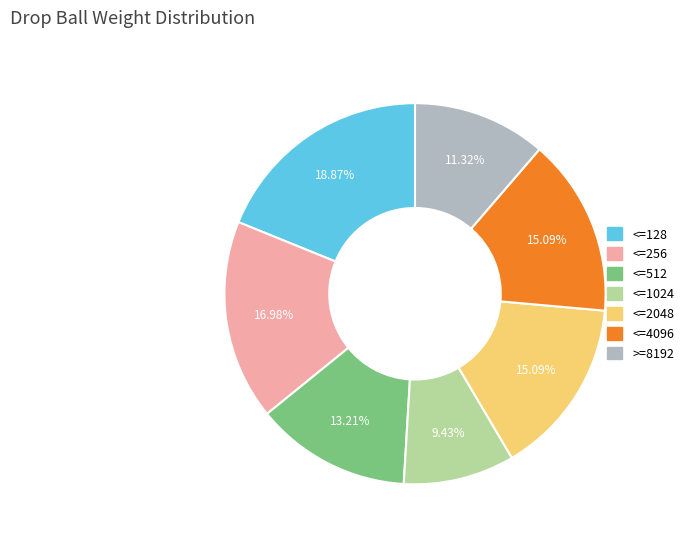

Which category has the smallest portion of the pie?

<=1024